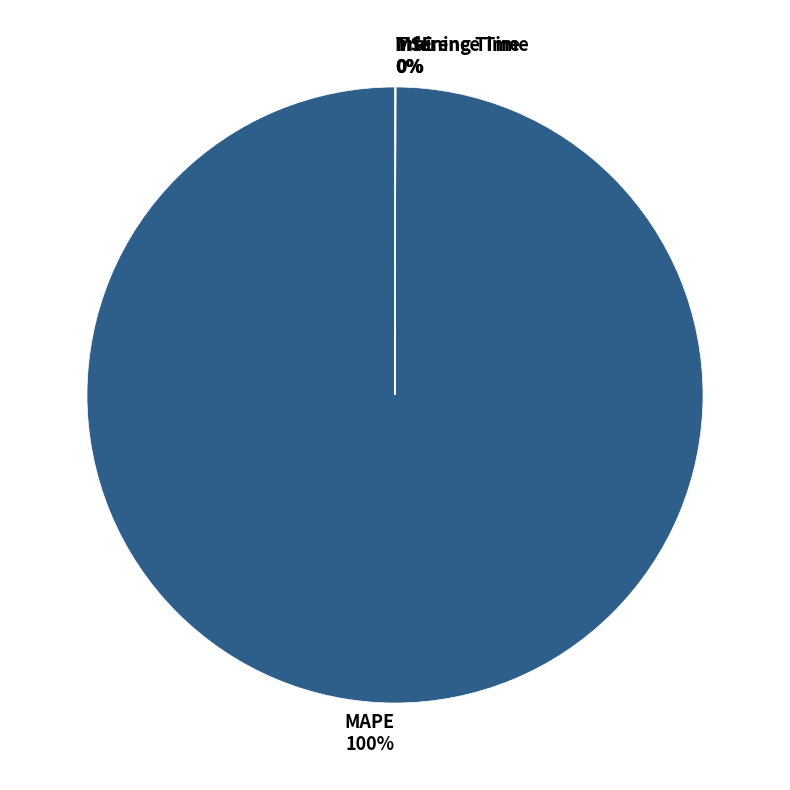

Which category accounts for the majority?

MAPE